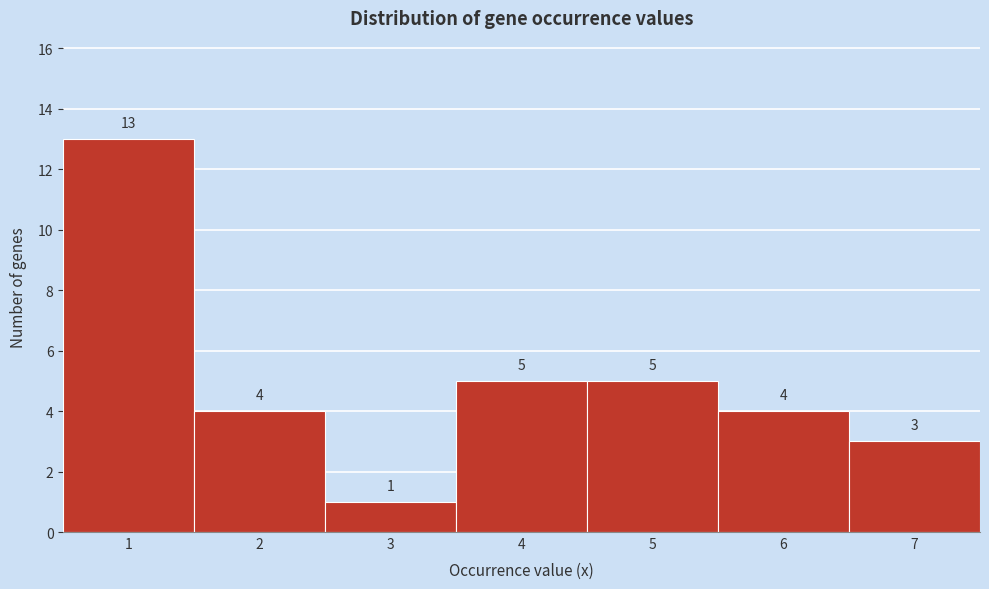

Reading left to right, list every bar in this chart as the range it spans on the x-axis followed by its height.

0.5 to 1.5: 13
1.5 to 2.5: 4
2.5 to 3.5: 1
3.5 to 4.5: 5
4.5 to 5.5: 5
5.5 to 6.5: 4
6.5 to 7.5: 3